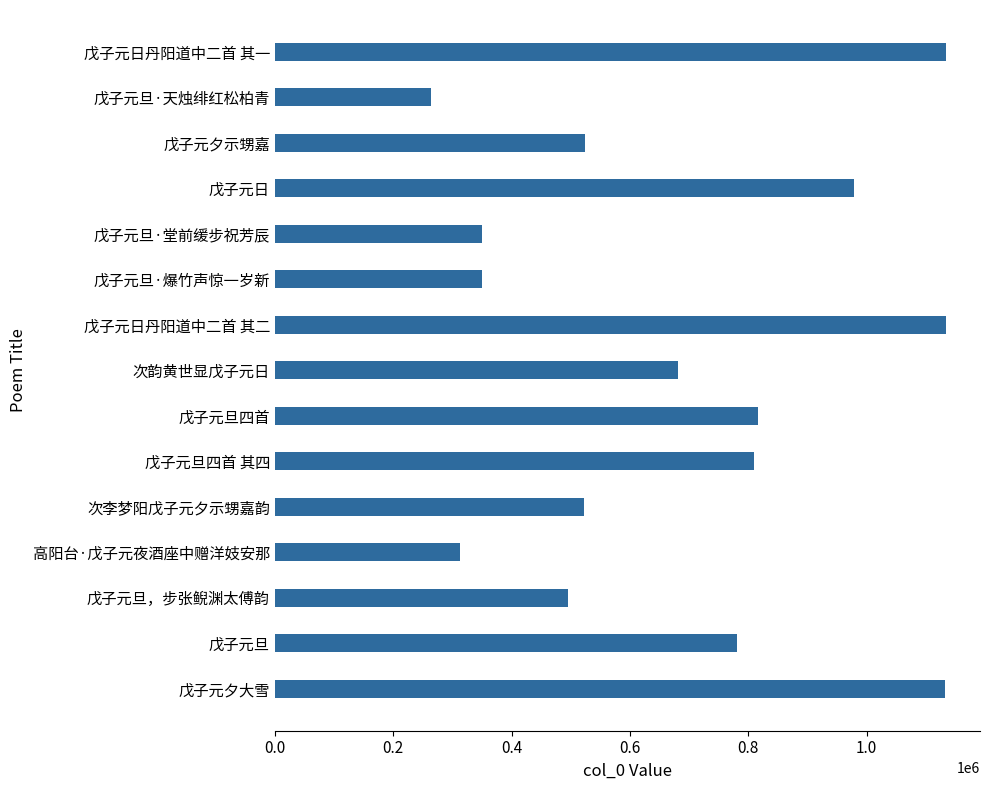

What is the ratio of the value at 高阳台·戊子元夜酒座中赠洋妓安那 to the value at 戊子元日丹阳道中二首 其二?

0.3